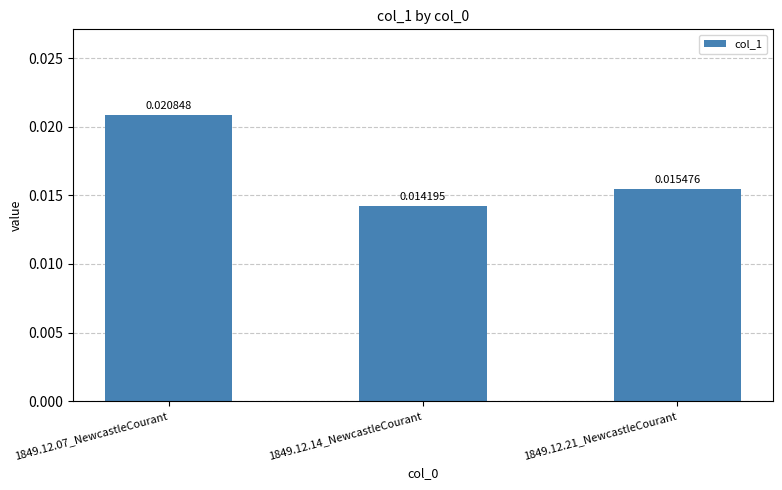

Are the bars horizontal?

No